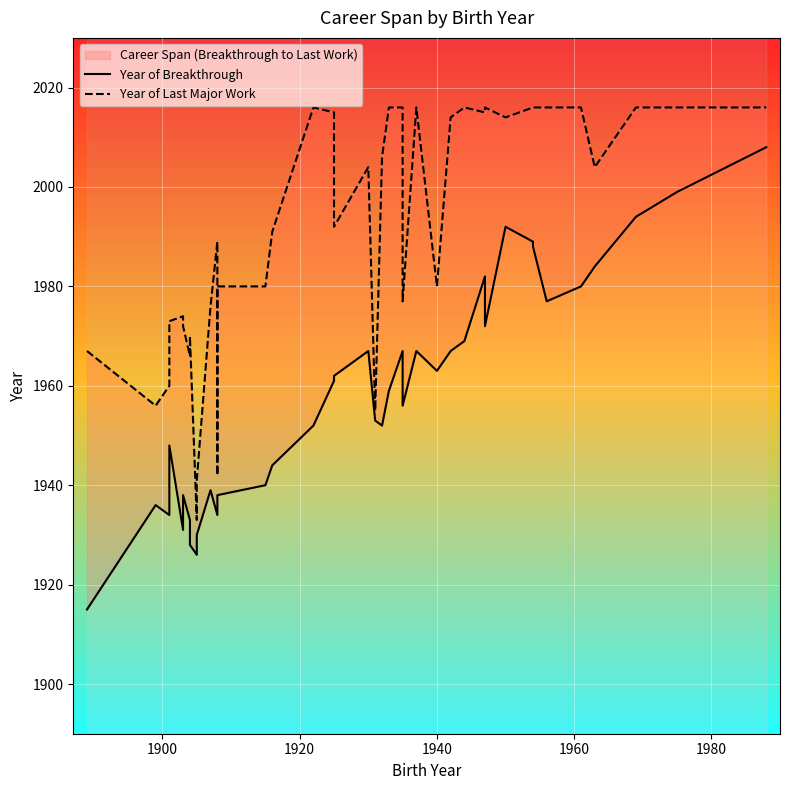

How many data points in Year of Breakthrough are above 1959?

19